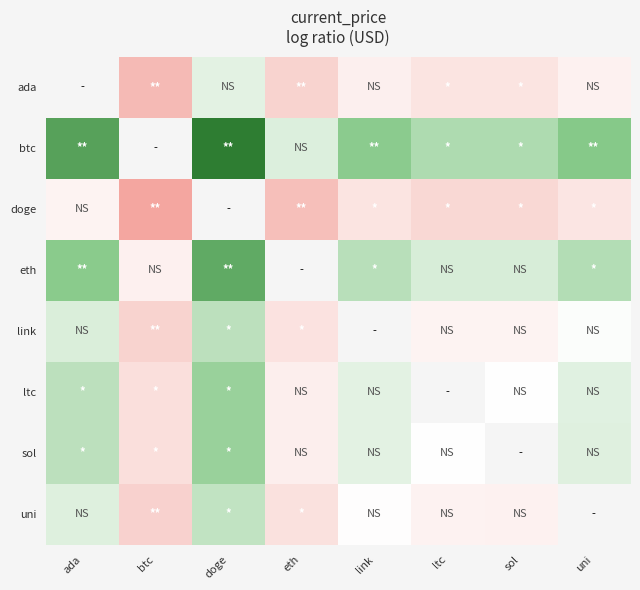

How many values in sol are below zero?

2